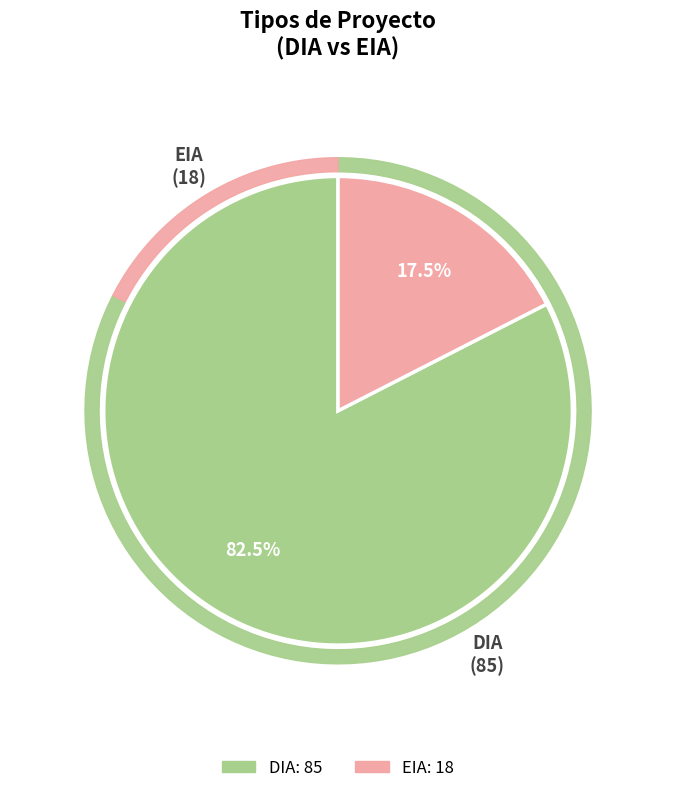

What percentage is NOT represented by DIA?

17.5%